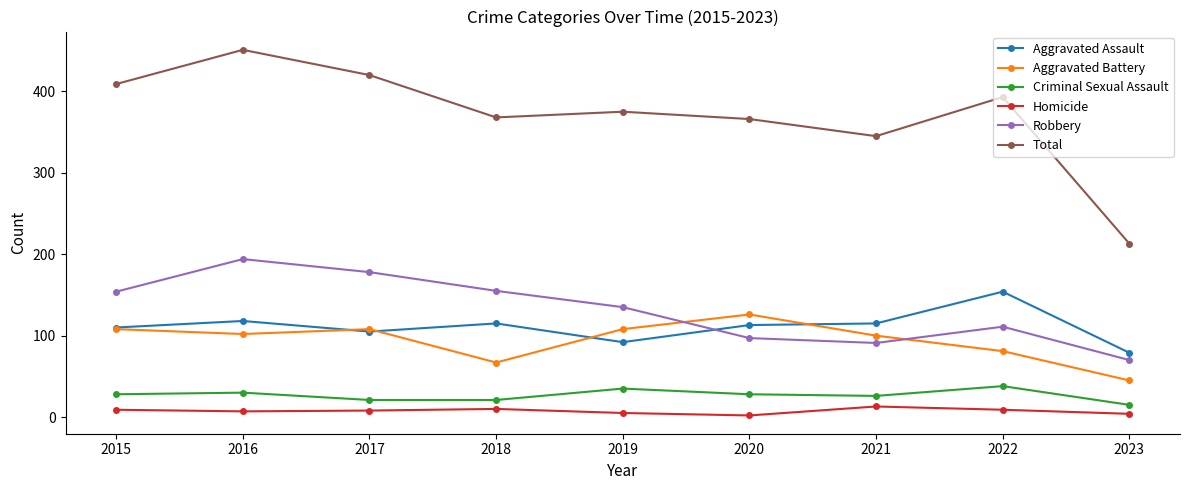

What is the value of the Homicide point at the 3rd from the left?

8